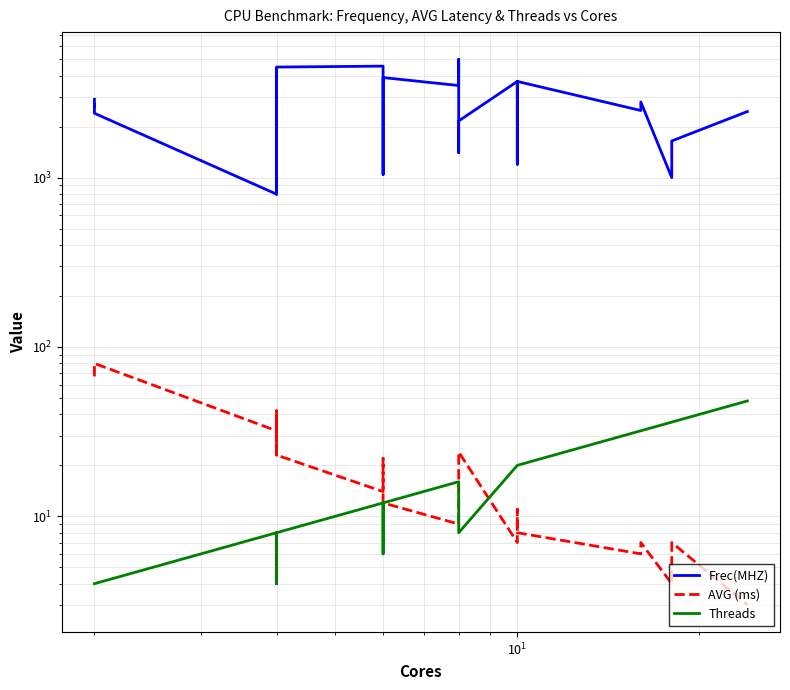

How many data points in AVG (ms) are less than 27?

19